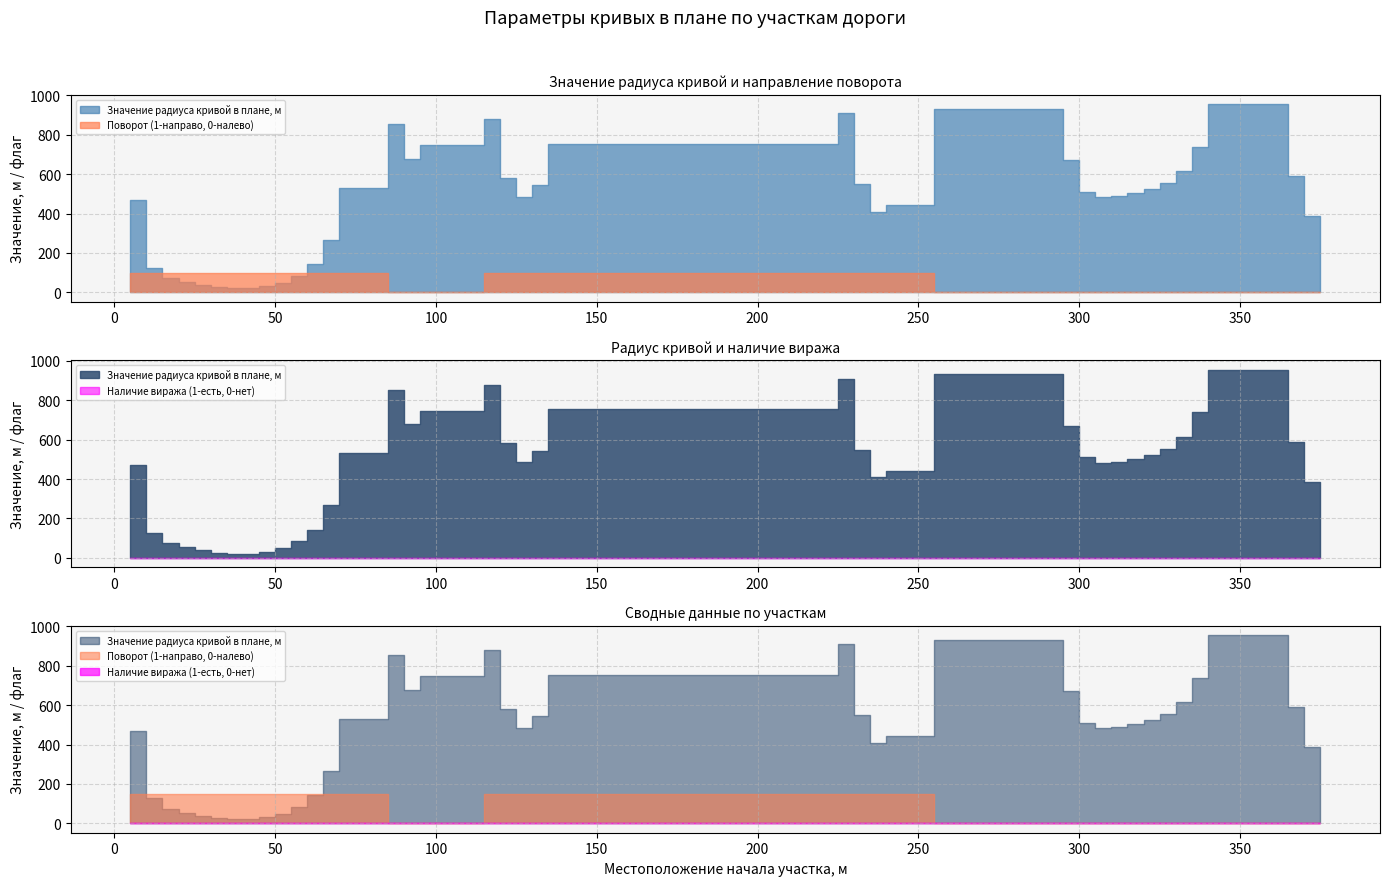

What are all the series names shown in the legend?

Значение радиуса кривой в плане, м, Наличие виража (1-есть, 0-нет), Поворот (1-направо, 0-налево)